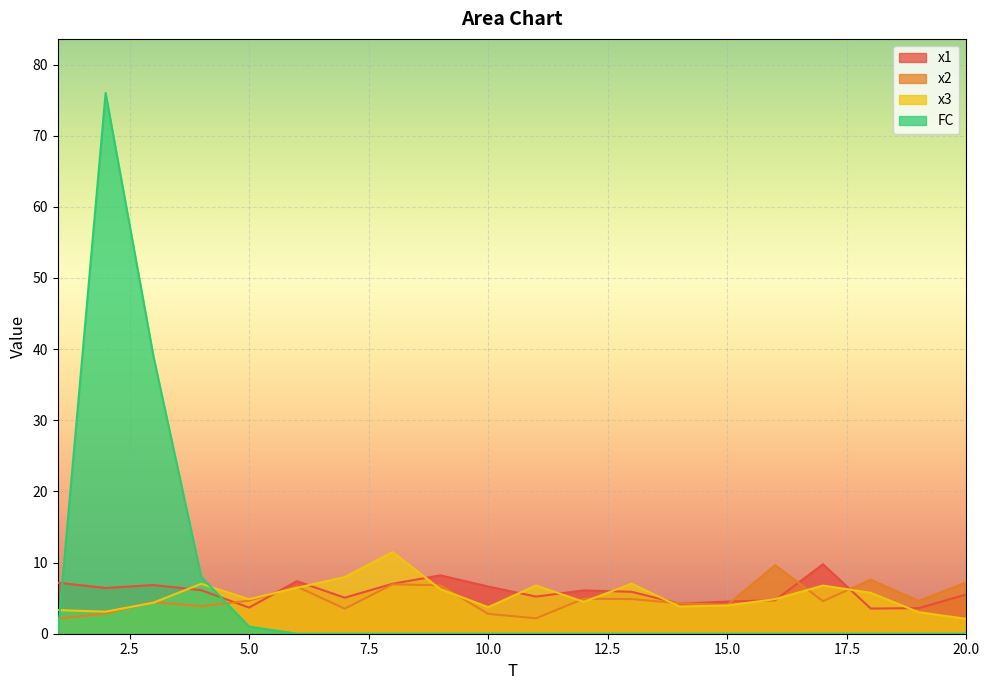

The value of x1 at 20.0 is 2.6. True or false?

False